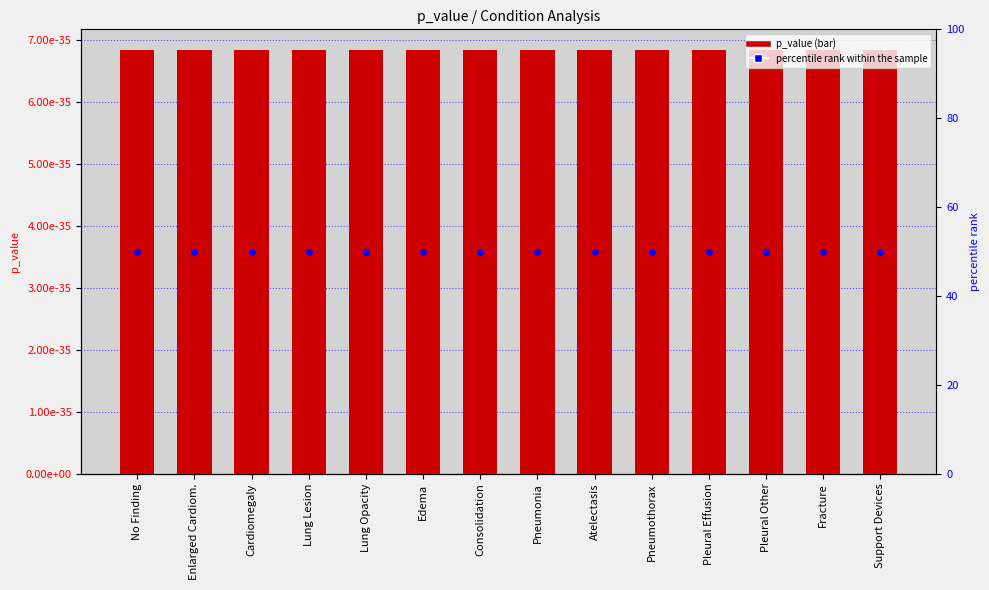

Which series has the largest Y range (max minus min)?

p_value